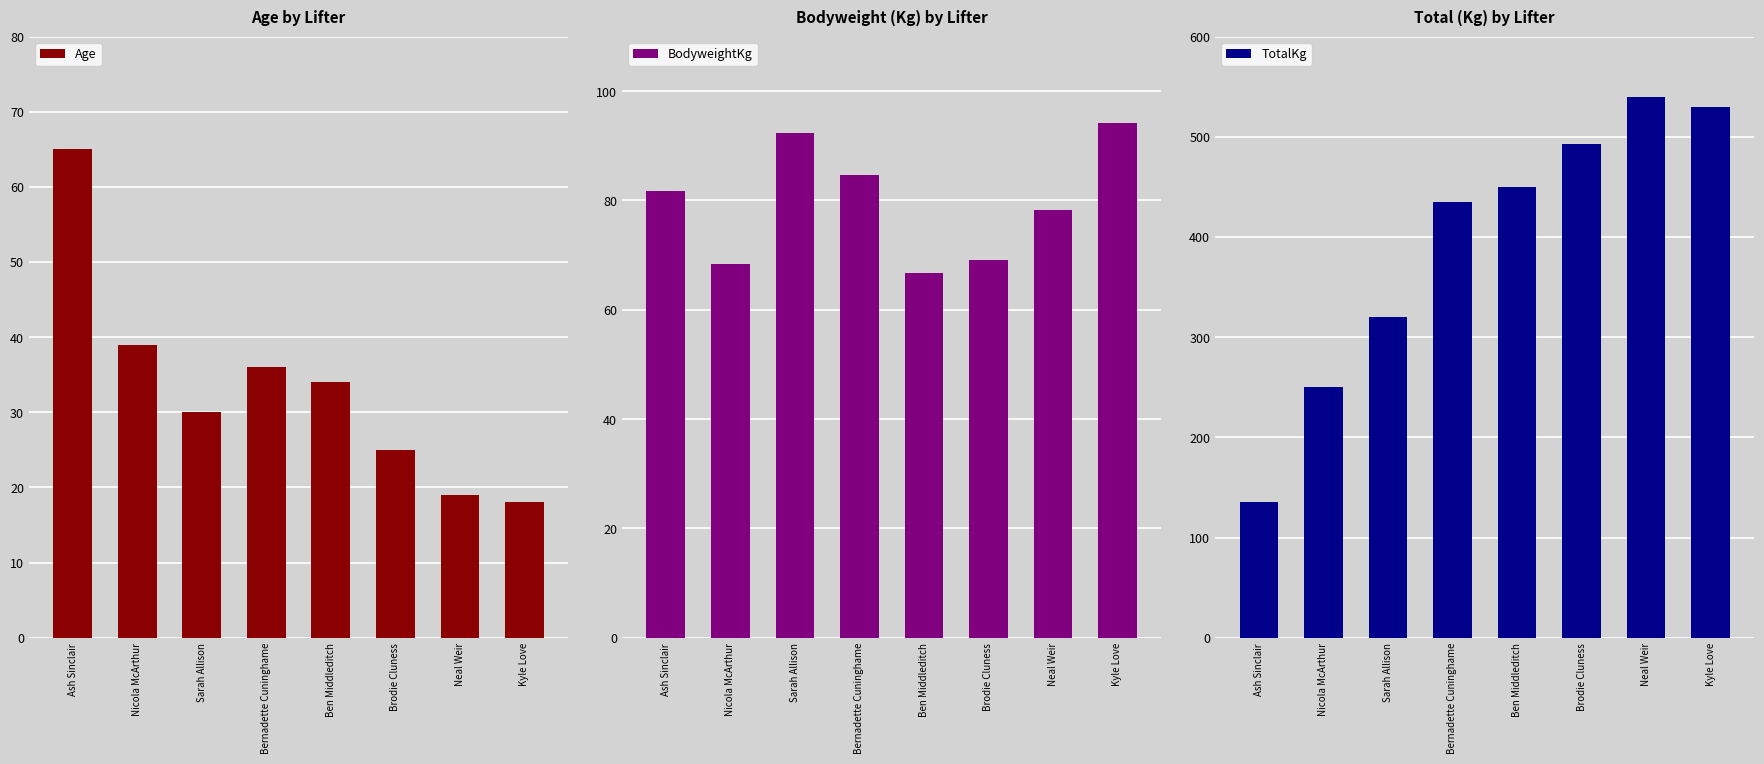

What is the label of the 7th bar from the left?

Neal Weir